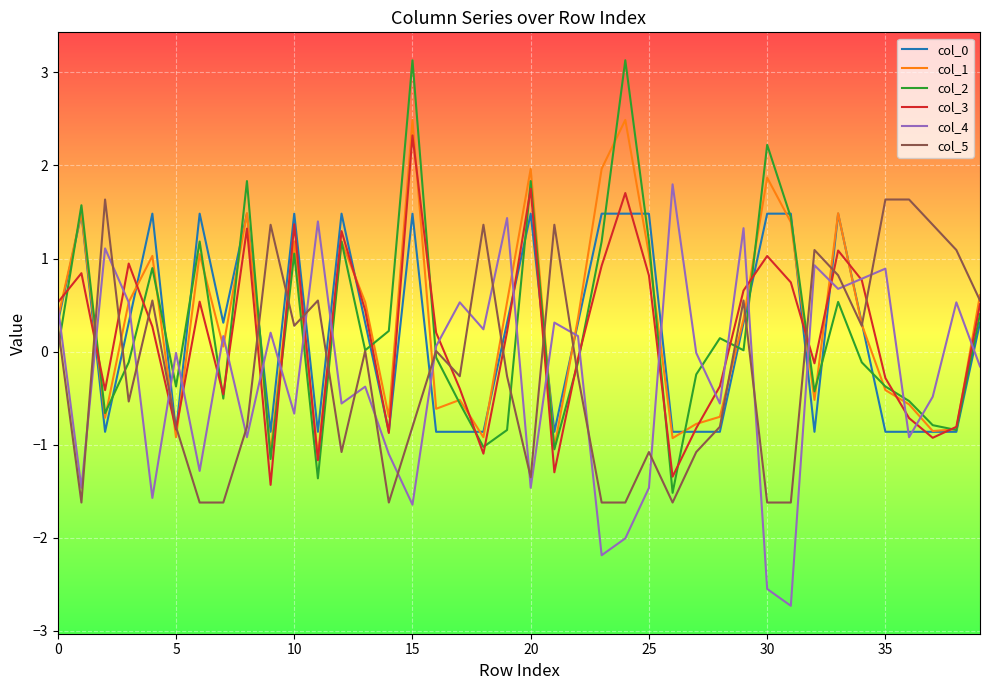

Does the chart have visible grid lines?

Yes